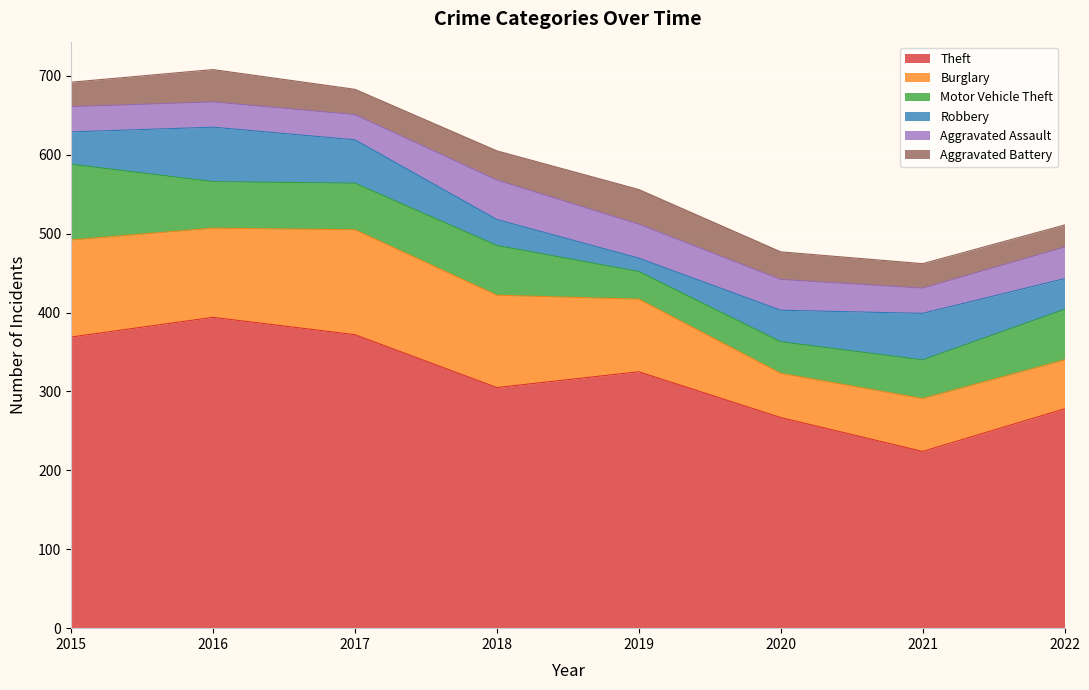

Between 2016 and 2018, which series saw the biggest shift?

Theft